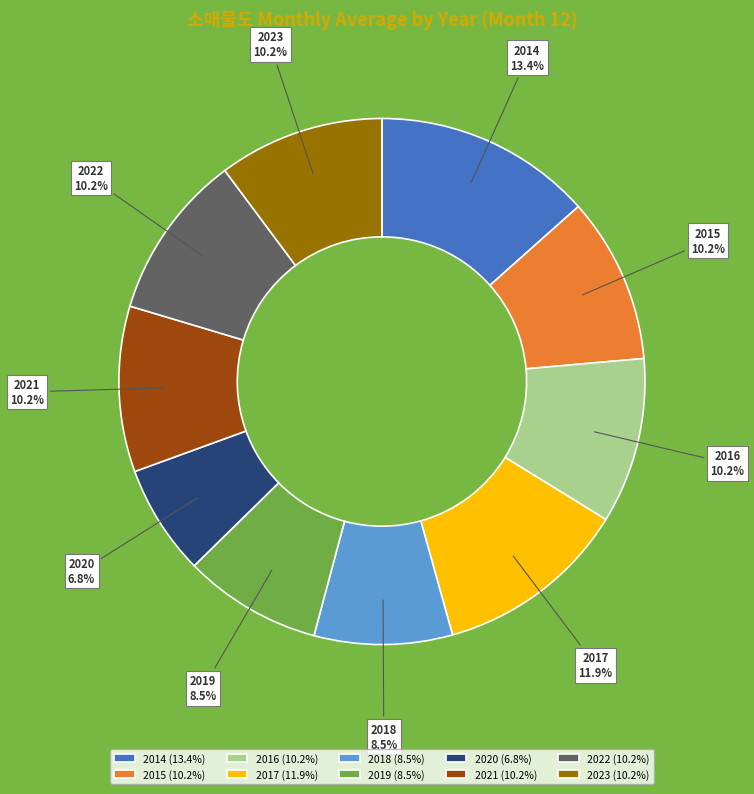

What percentage is the 2020 slice, to the nearest percent?

7%